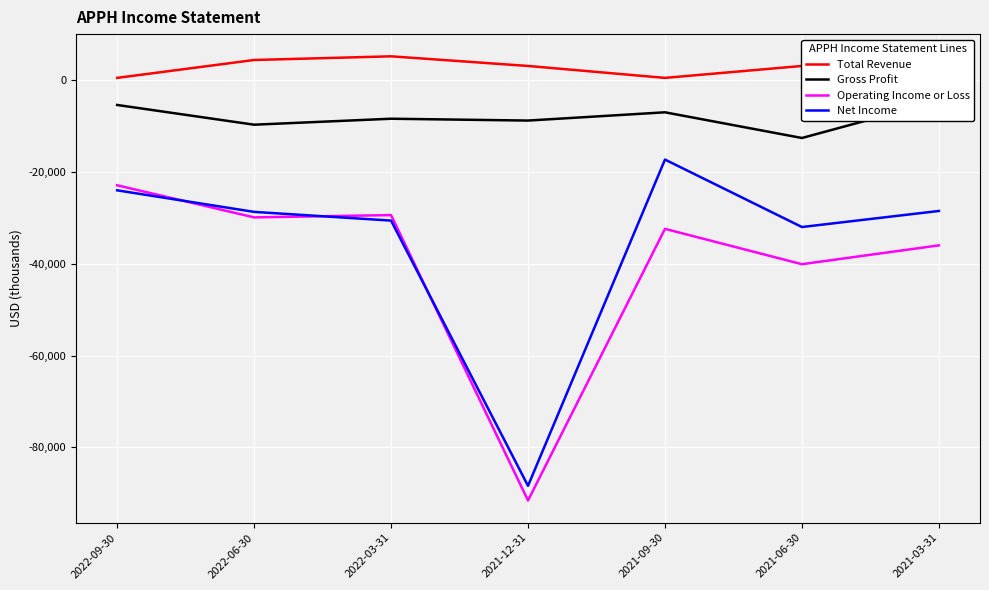

Is this an area chart (filled region under the line)?

No